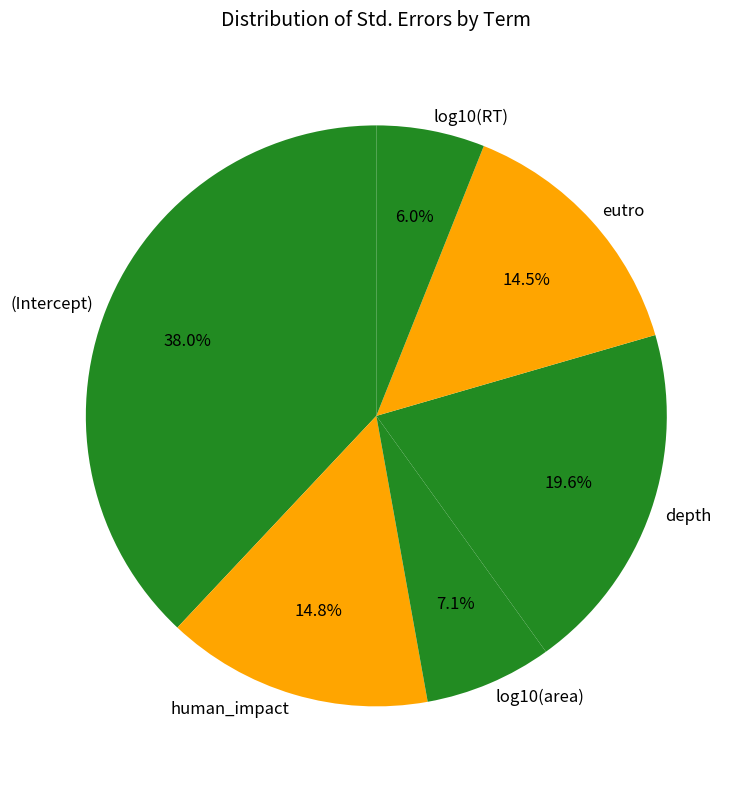

Which category has the biggest portion of the pie?

(Intercept)